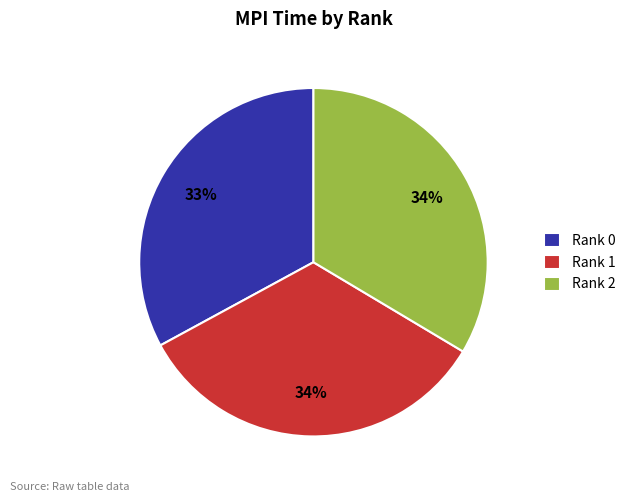

Is Rank 1 the majority of the pie?

No